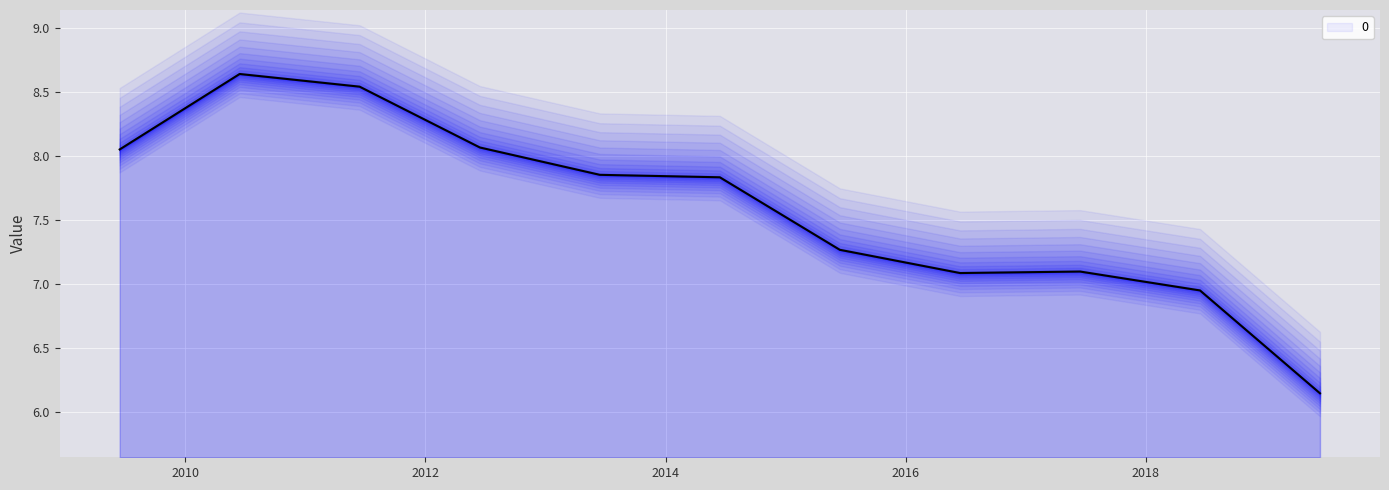

True or false: the data shows 7.1 at 2016-06-15.

True